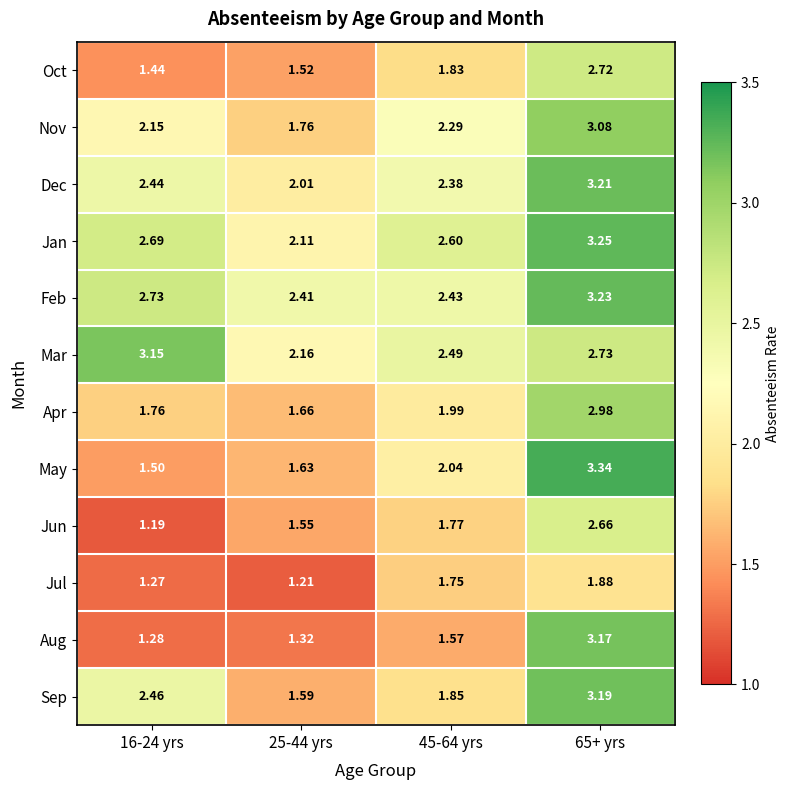

Is the value of Dec at 16-24 yrs greater than the value of Jul at 25-44 yrs?

Yes